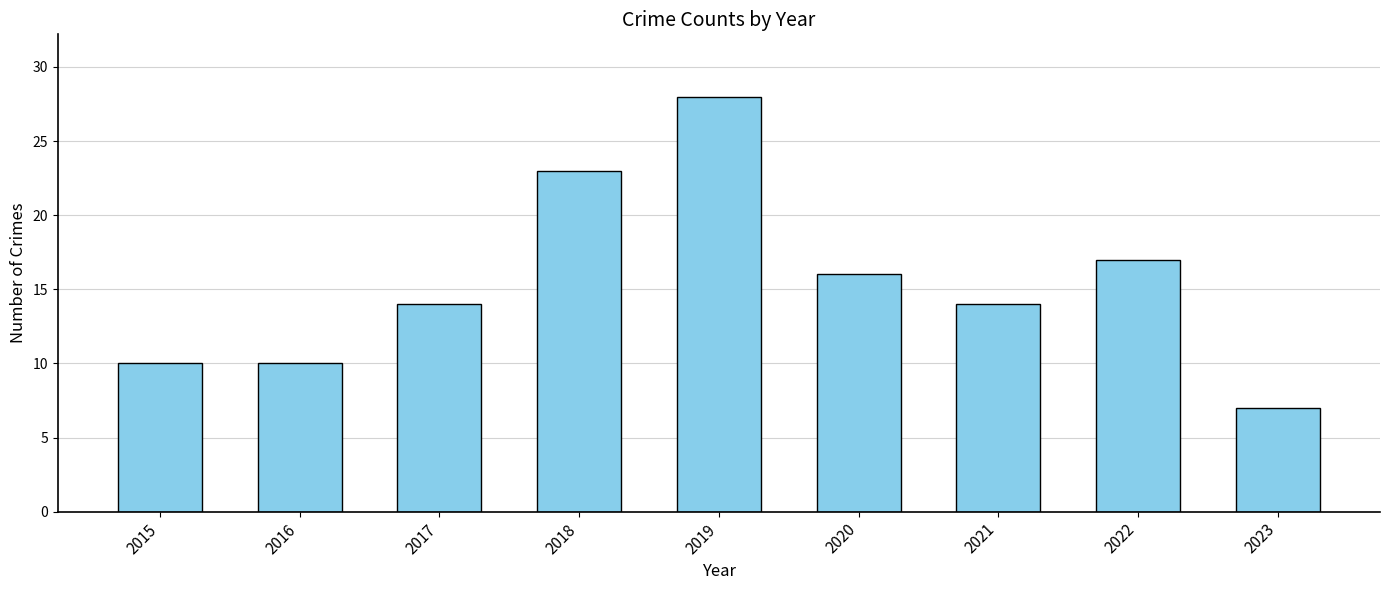

What is the sum of all values?

139